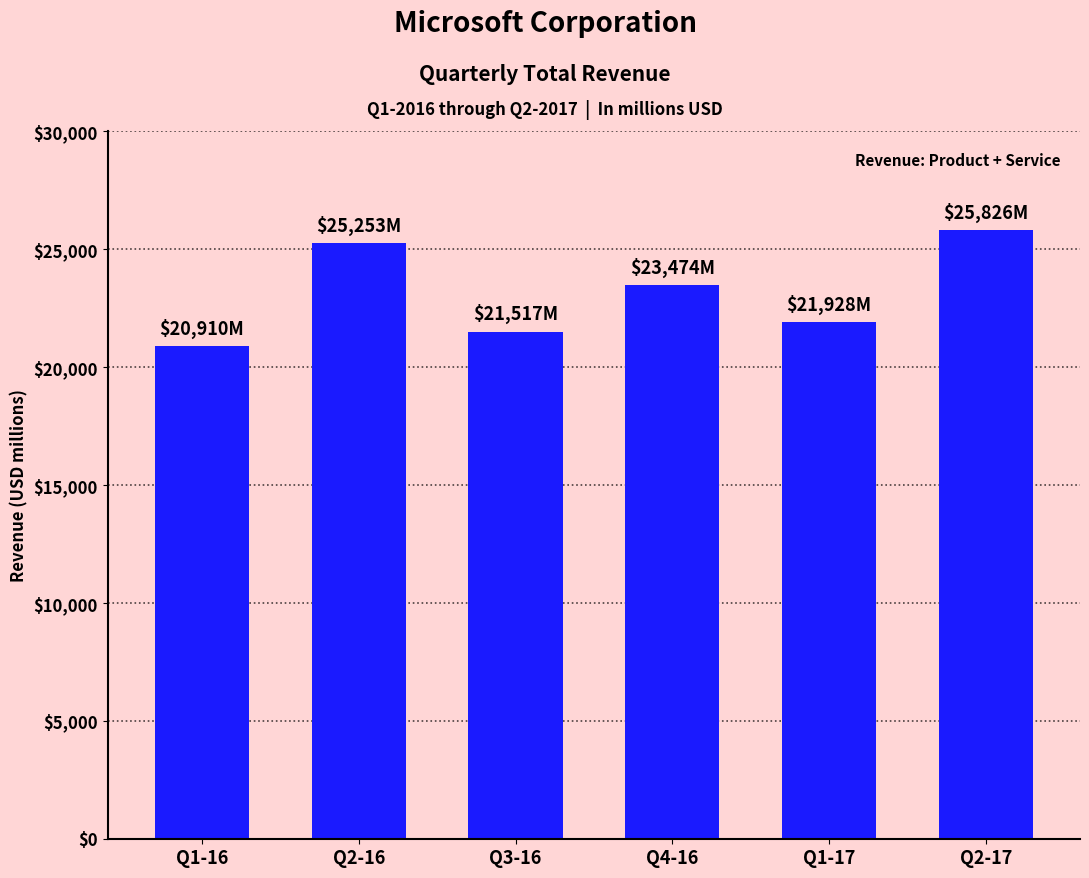

Reading left to right, list all the values displayed in this chart.

20910	25253	21517	23474	21928	25826